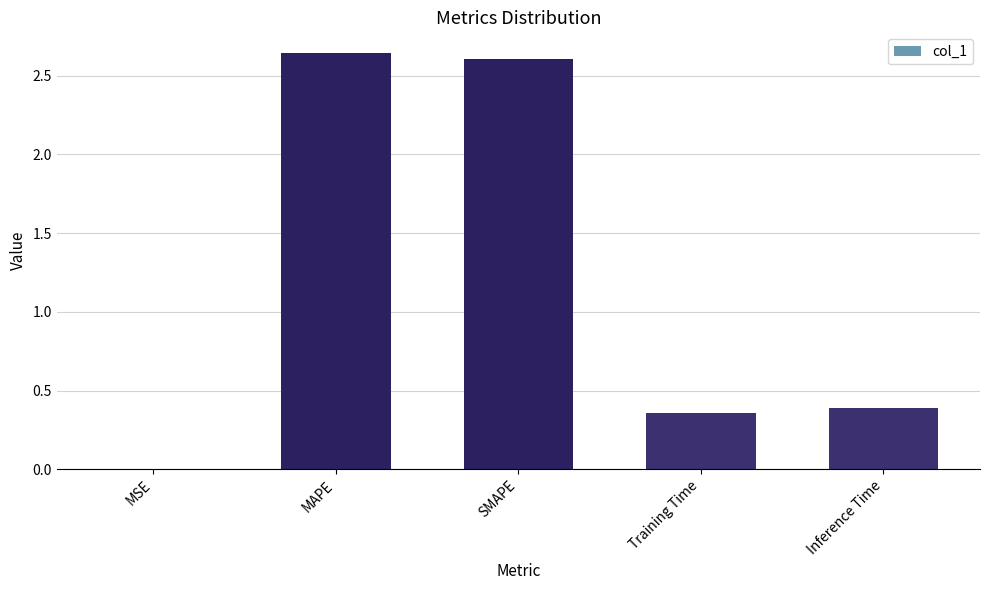

Are the bars horizontal?

No